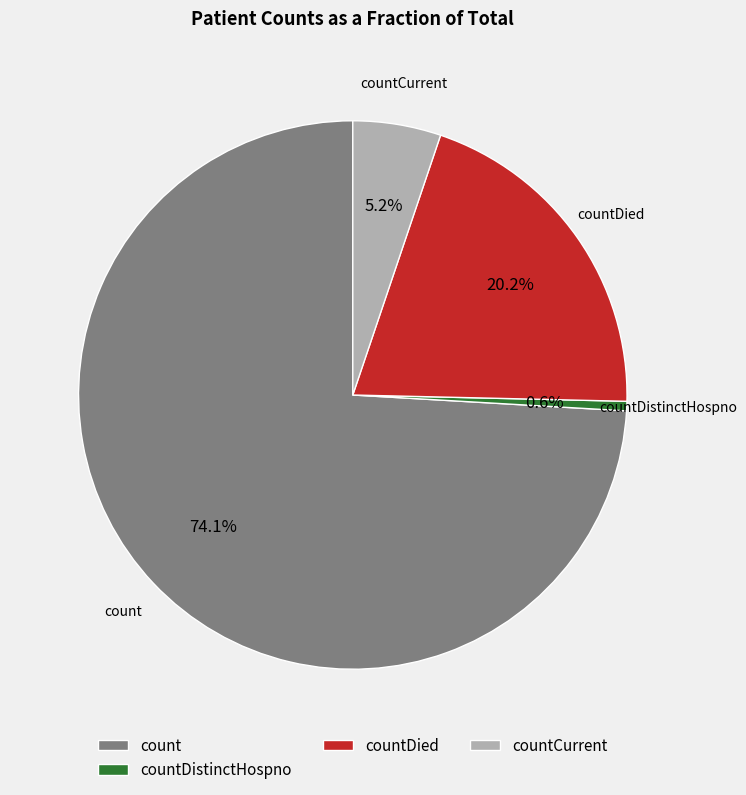

What percentage is NOT represented by countDied?

79.8%